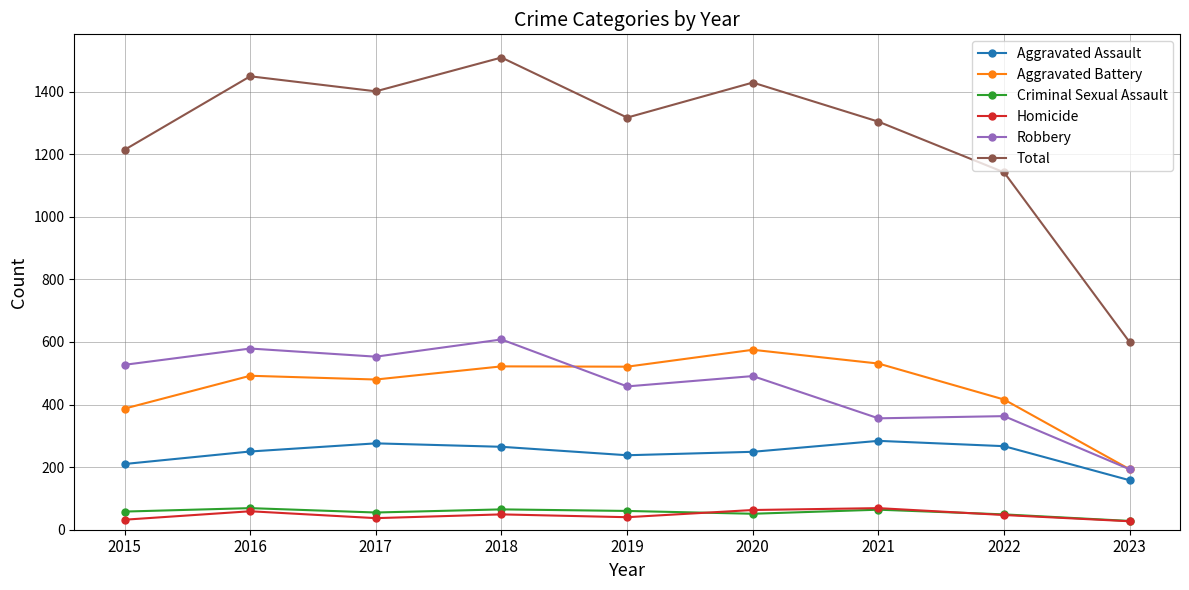

In Criminal Sexual Assault, how many points are lower than both neighbors (excluding endpoints)?

2